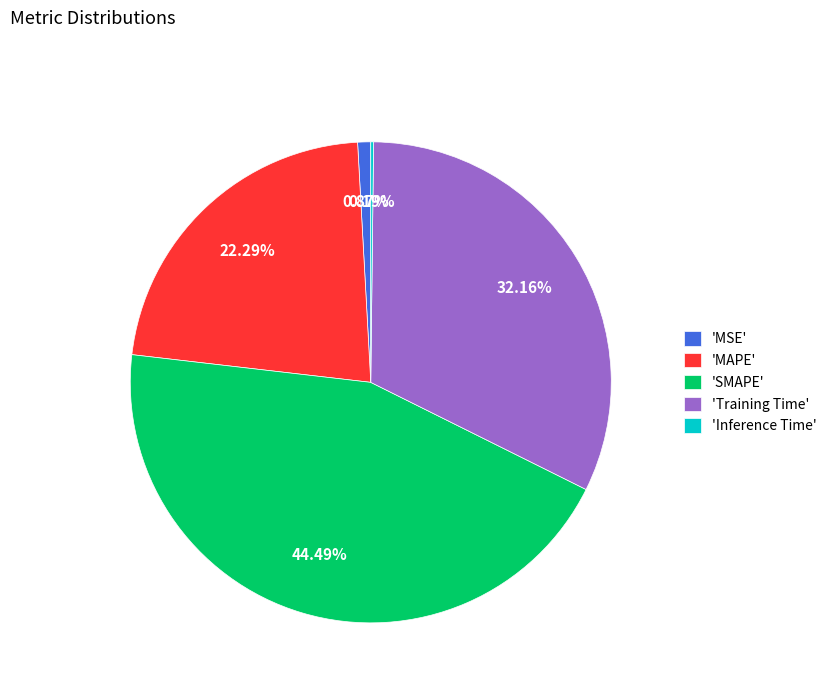

What is the largest slice in the pie chart?

'SMAPE'